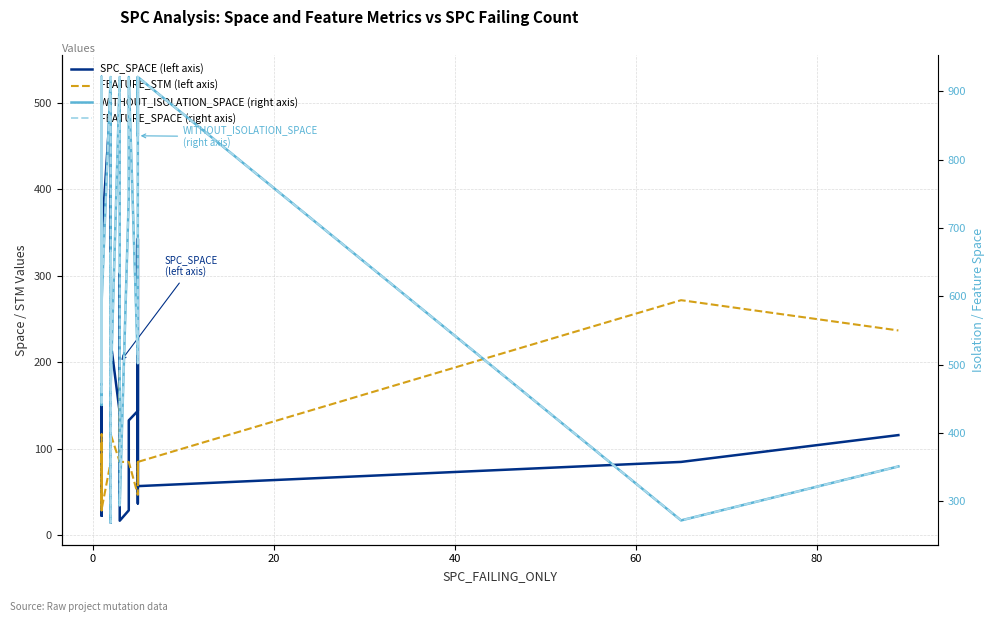

What is the value of the WITHOUT_ISOLATION_SPACE (right axis) point at the 16th from the left?

921